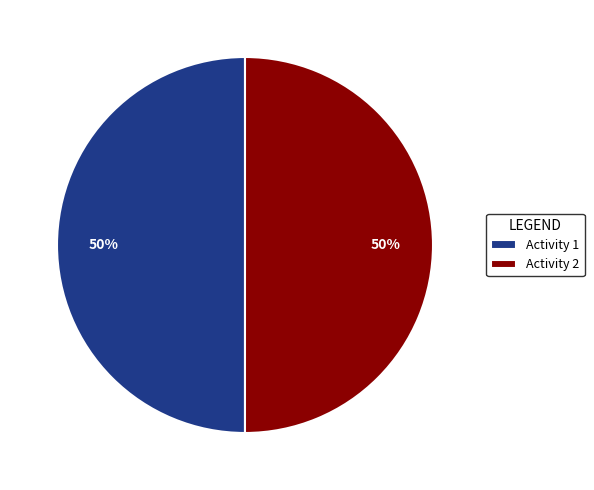

How many slices are in this pie chart?

2